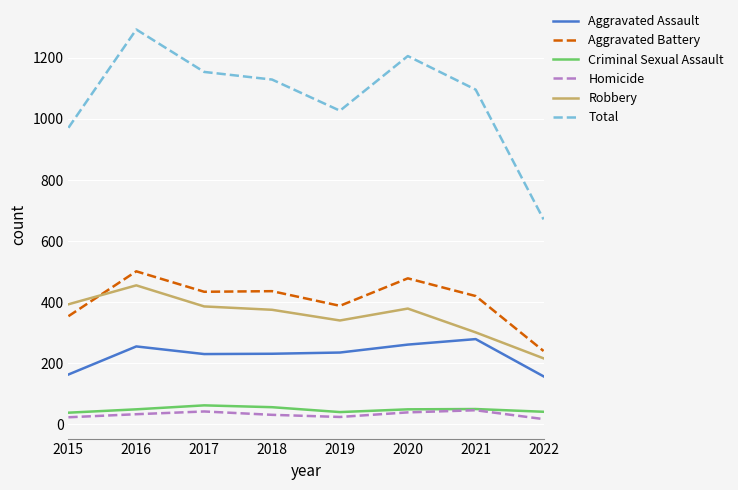

What is the highest value of the Total series?

1293